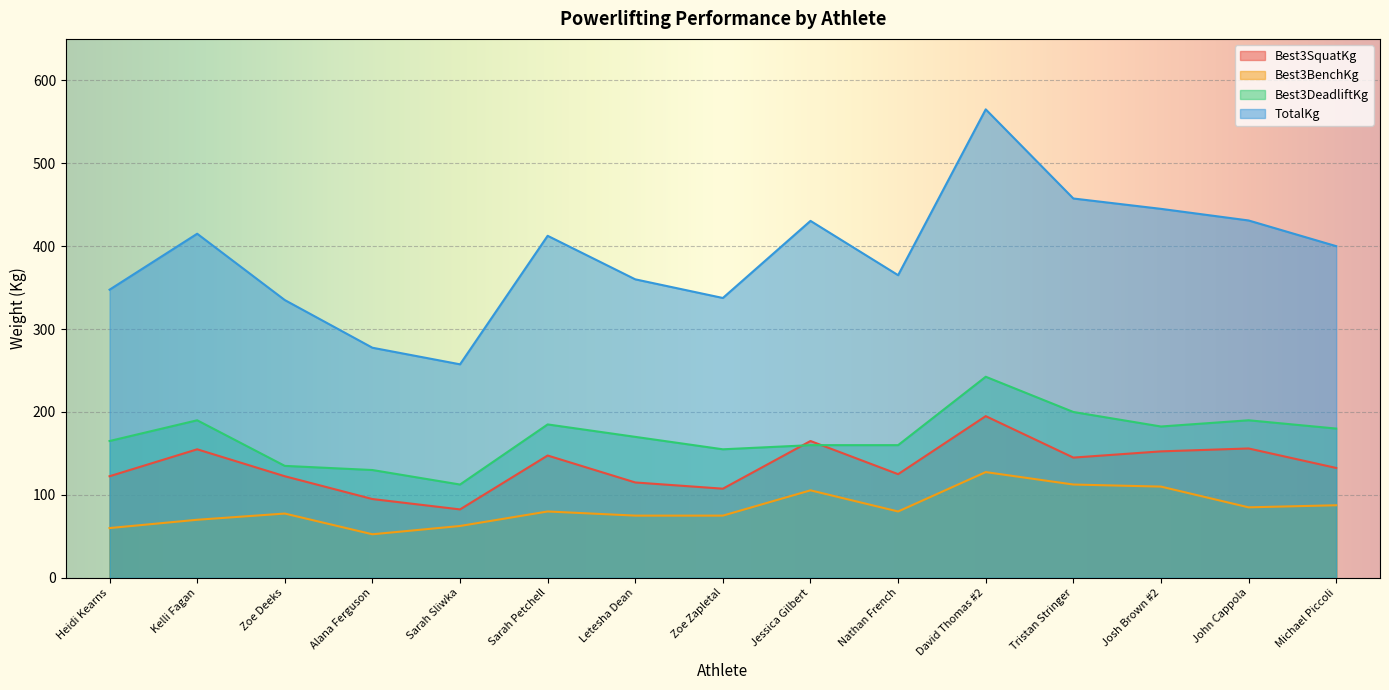

What is the highest value of the Best3DeadliftKg series?

242.5